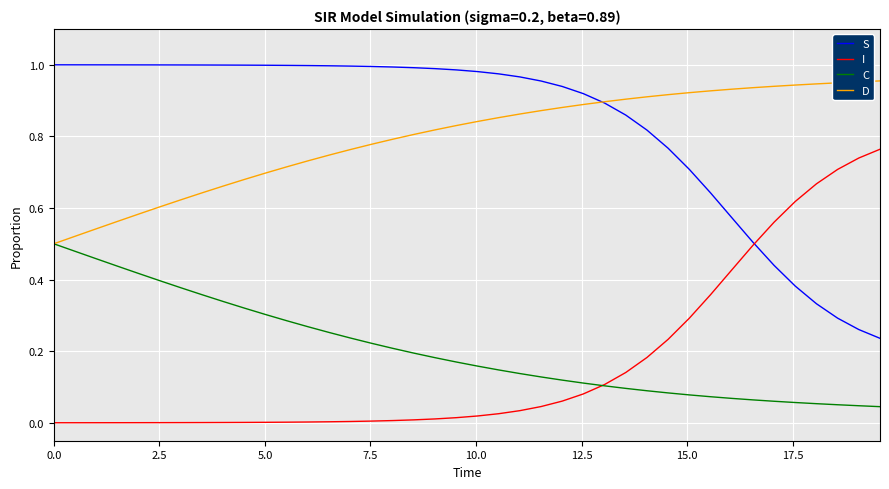

True or false: S and C intersect in this chart.

False